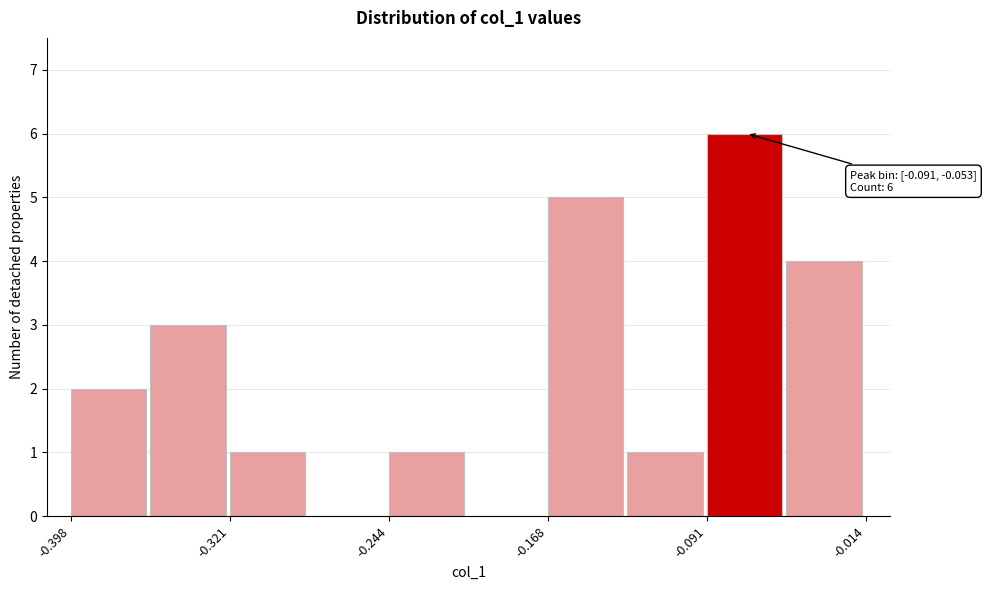

Around what value on the x-axis is the tallest bar? Give the approximate position of its centre, as read against the axis.

-0.07